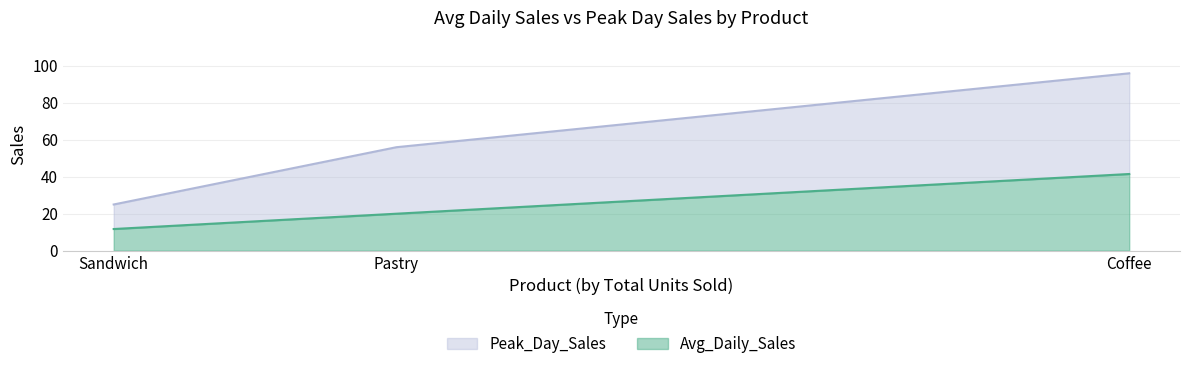

What is the average value of the Peak_Day_Sales series?

59.0